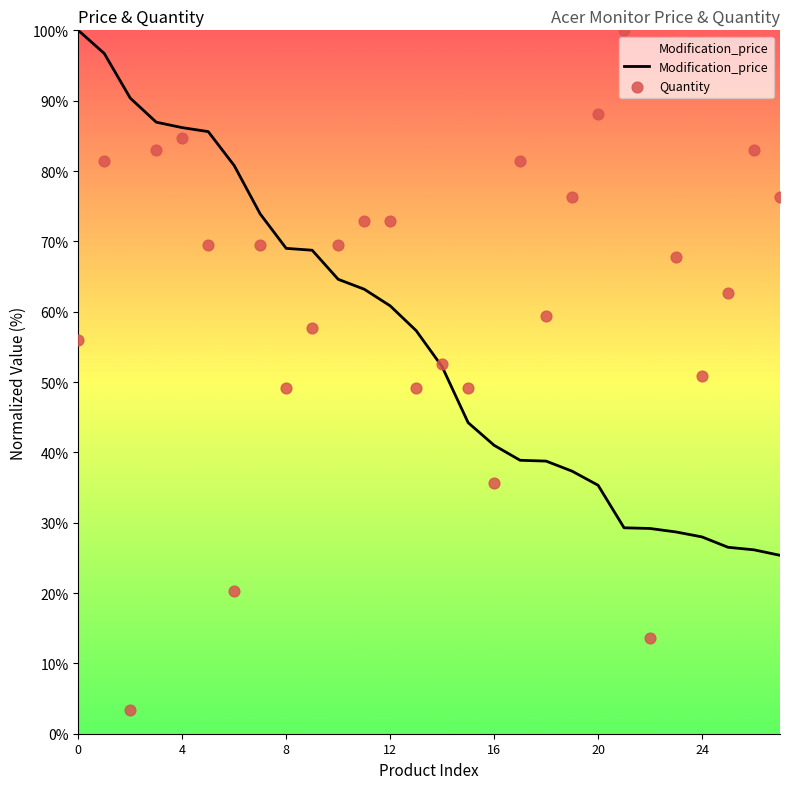

Is the value of Modification_price at 0 greater than the value of Quantity at 20?

Yes